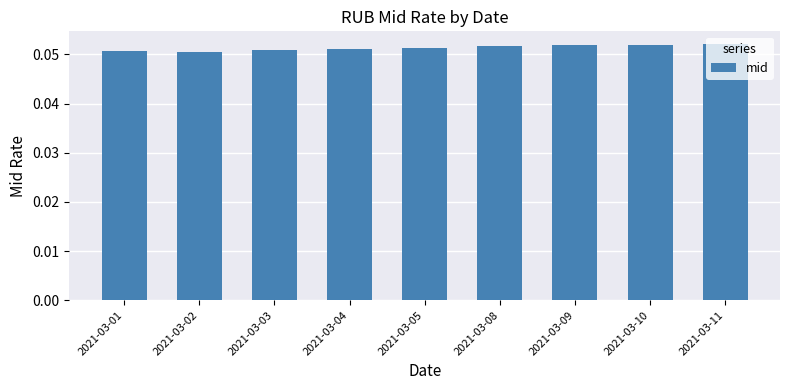

Is it true that the value at 2021-03-03 is 0.0?

False